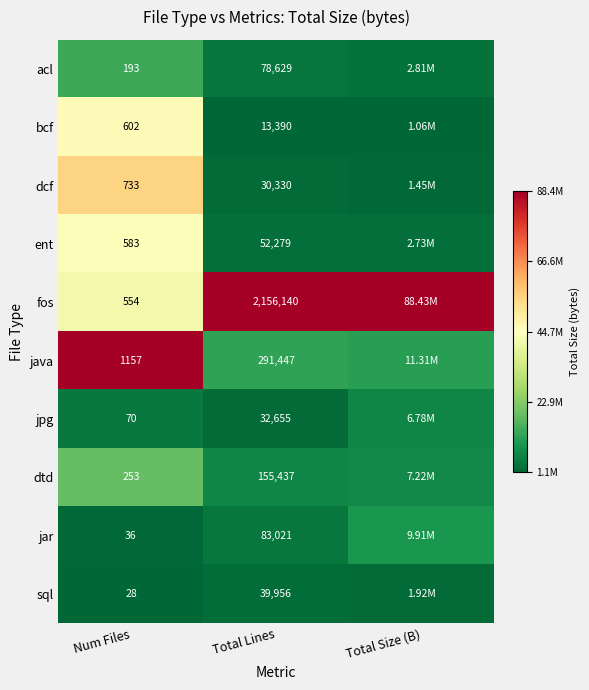

At Total Lines, list the series in order from largest to smallest.

fos, java, dtd, jar, acl, ent, sql, jpg, dcf, bcf